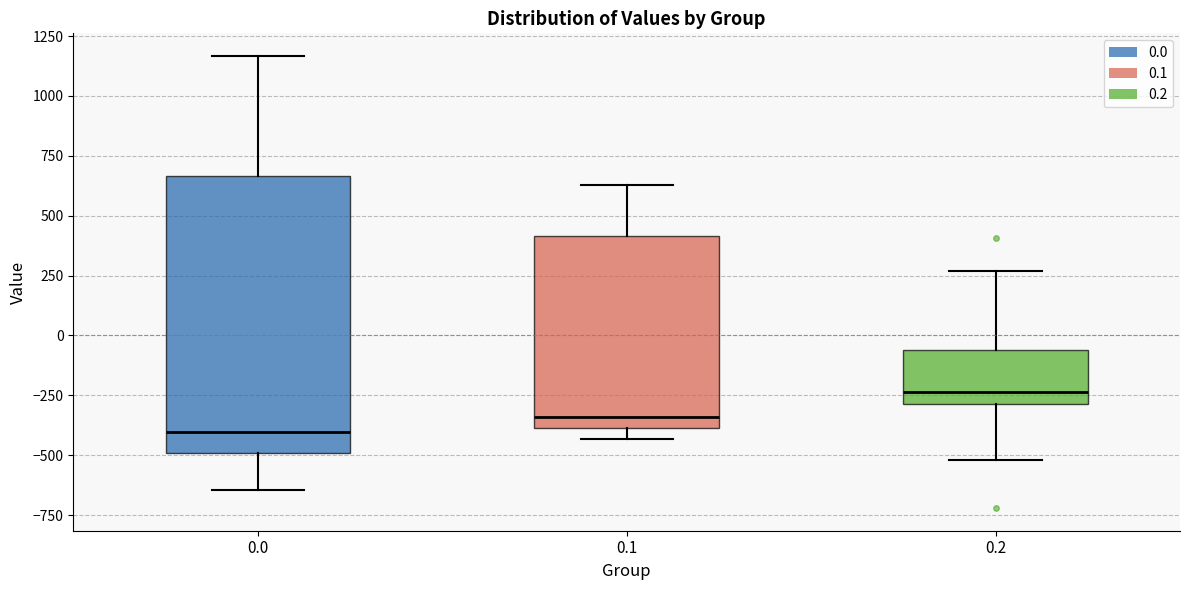

Reading left to right, transcribe this box plot: for each box, give where its median line is, the range the box spans, and where its two whiskers end, as read against the y-axis. The values are not printed on the chart, so give them approximately, as read against the axis.

0.0: median -400, box -500 to 650, whiskers -650 to 1150
0.1: median -350, box -400 to 400, whiskers -450 to 650
0.2: median -250, box -300 to -50, whiskers -500 to 250